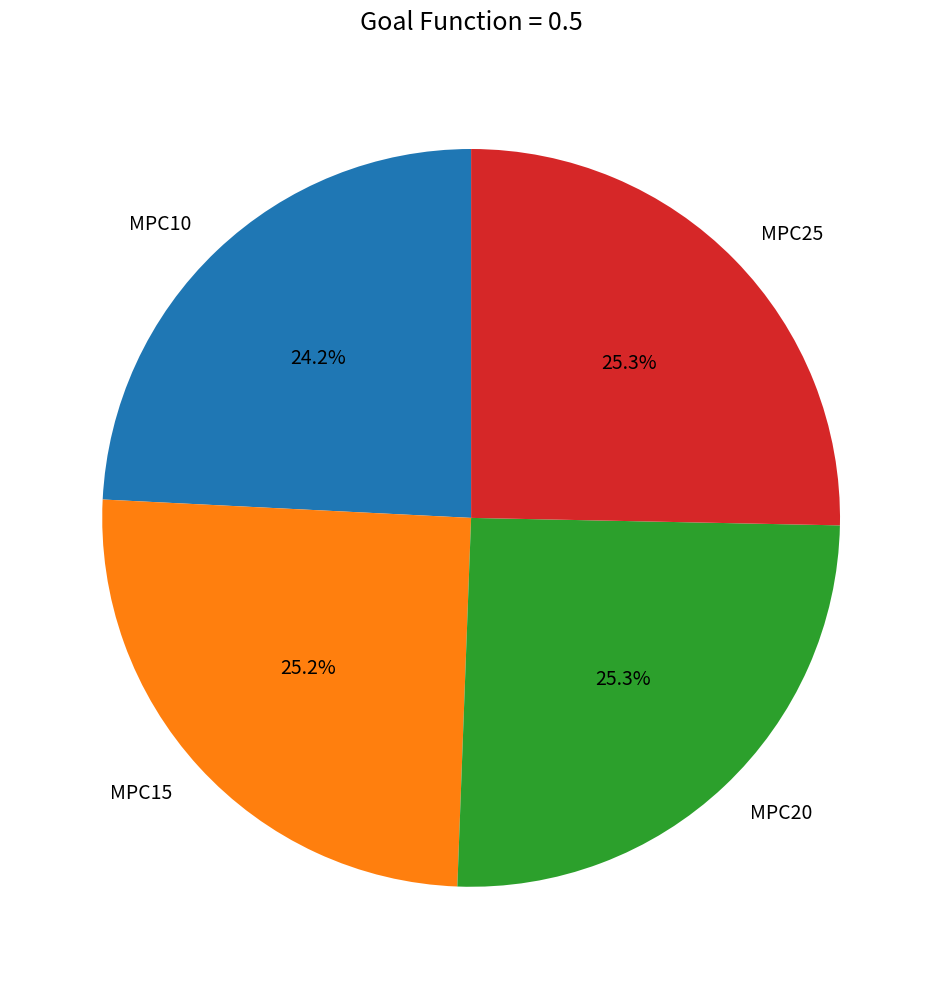

Which category has the smallest portion of the pie?

MPC10